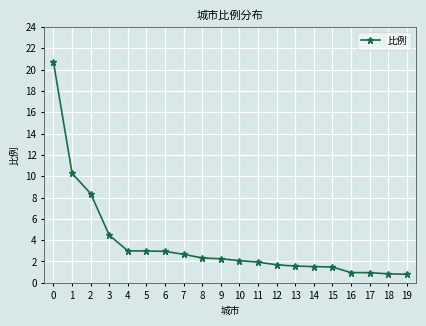

What is the change in value from 6 to 15?

-1.5